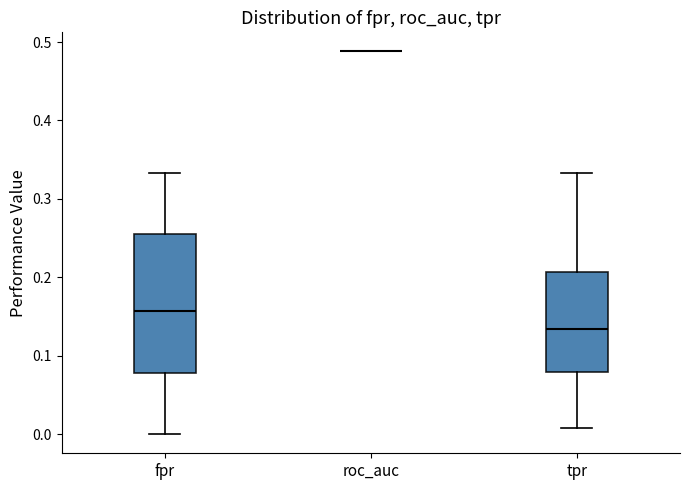

Reading left to right, transcribe this box plot: for each box, give where its median line is, the range the box spans, and where its two whiskers end, as read against the y-axis. The values are not printed on the chart, so give them approximately, as read against the axis.

fpr: median 0.16, box 0.08 to 0.25, whiskers 0.00 to 0.33
roc_auc: box collapsed to a line at 0.49, whiskers 0.49 to 0.49
tpr: median 0.13, box 0.08 to 0.21, whiskers 0.01 to 0.33